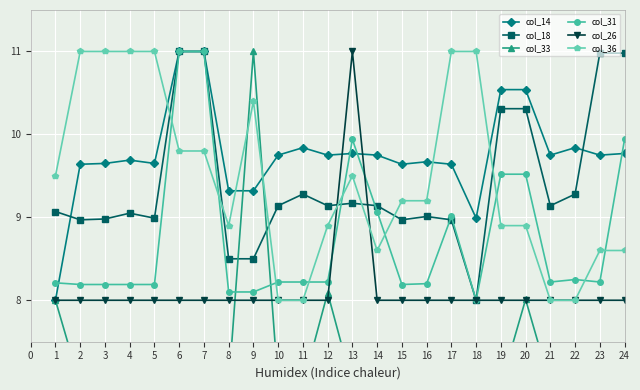

After their last crossing, which series has the higher values: col_36 or col_31?

col_31